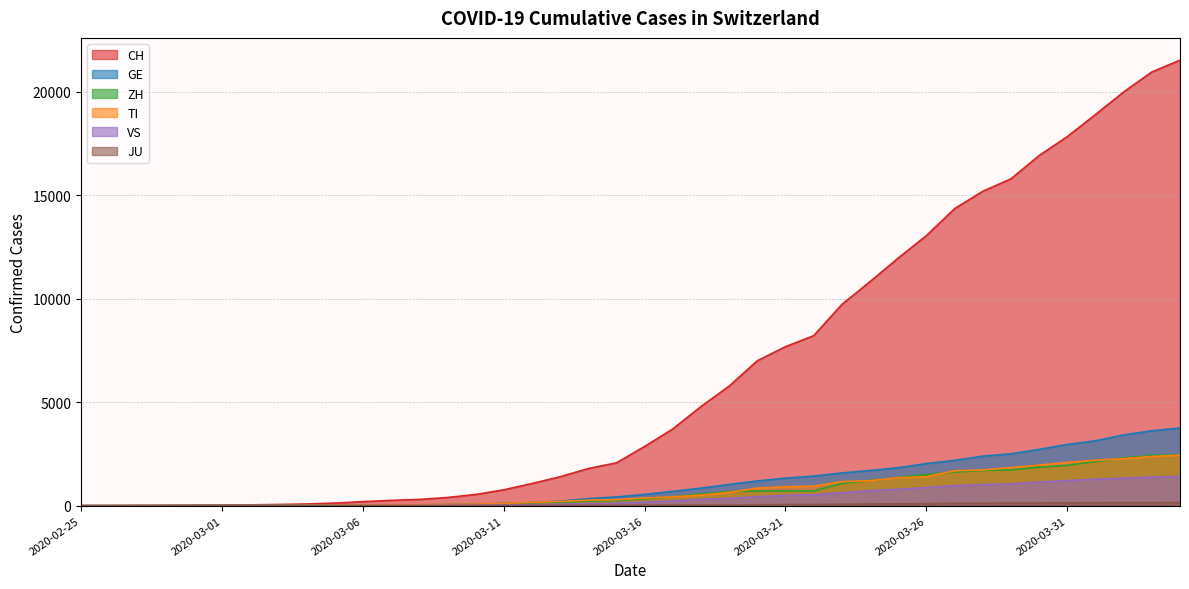

What are all the series names shown in the legend?

CH, GE, ZH, TI, VS, JU